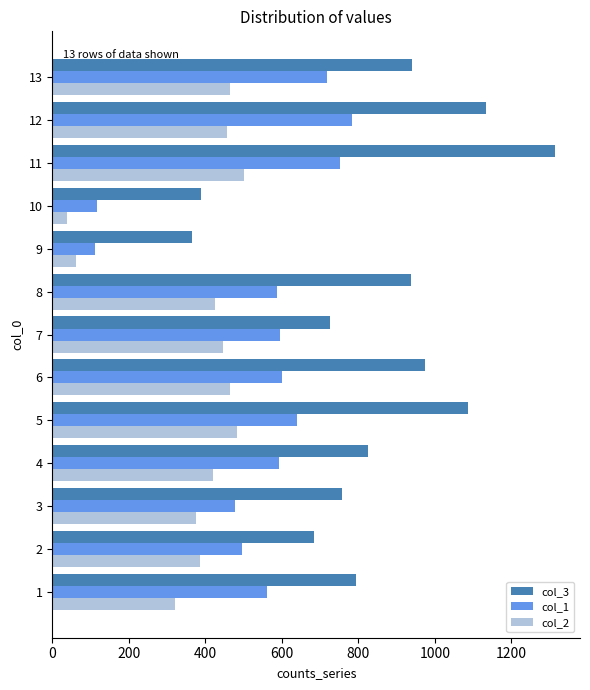

Which series has the largest total across all categories?

col_3